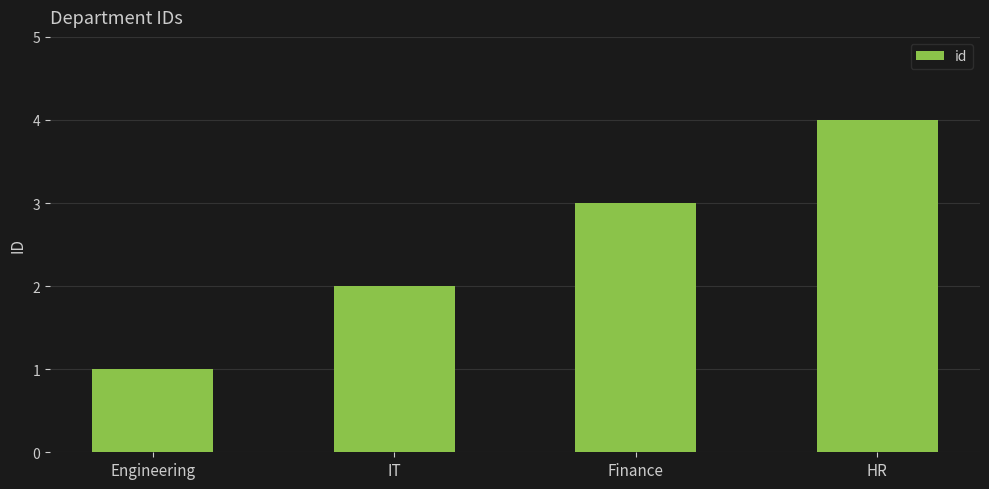

Are the bars horizontal?

No